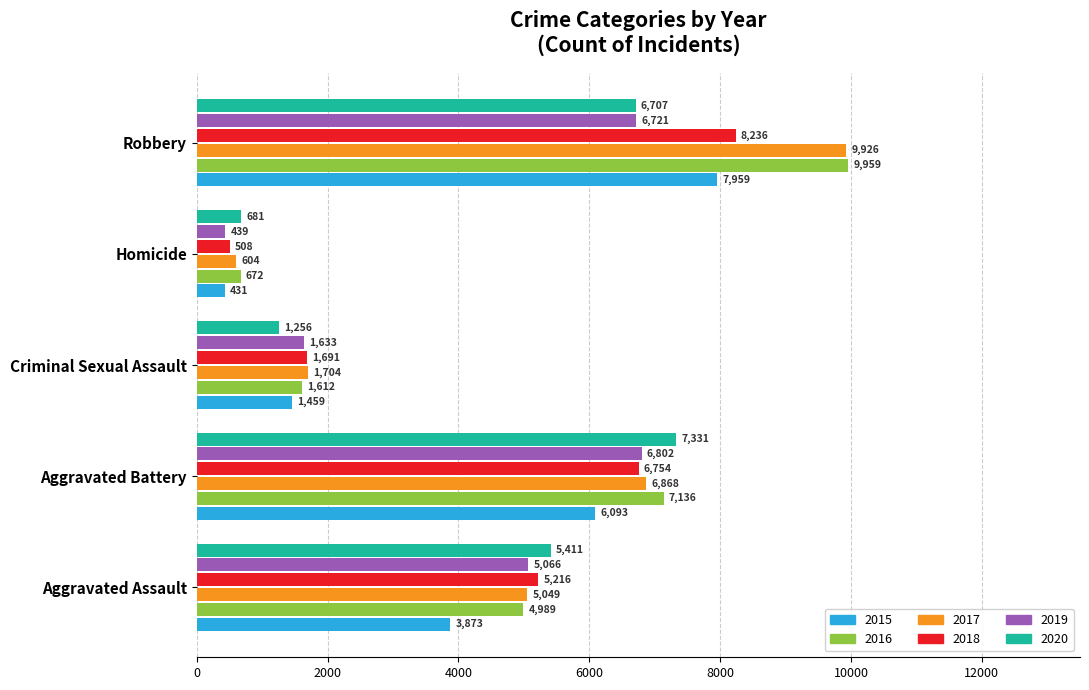

Is the value of 2017 at Homicide greater than the value of 2019 at Robbery?

No